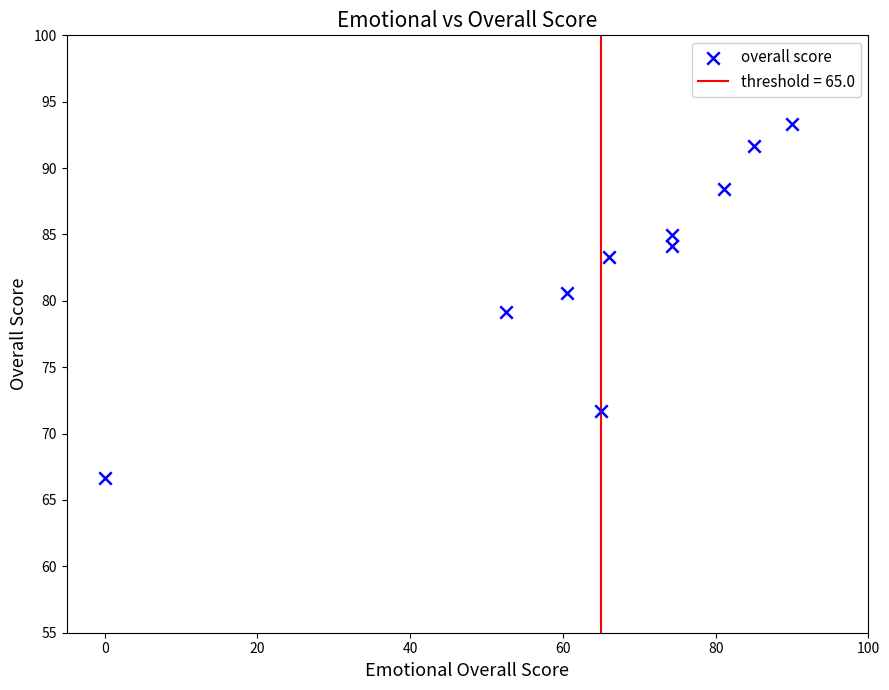

What is the average Y value?

82.4